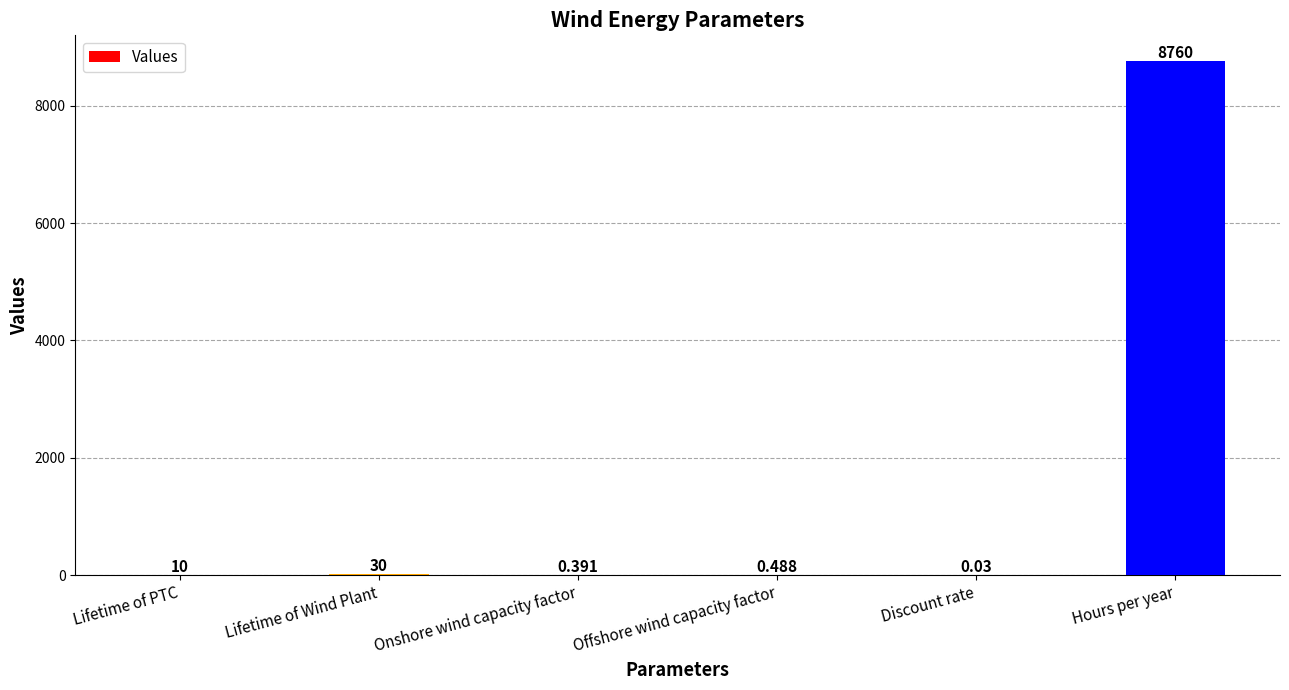

Where is the data nearest to the value 4380?

Lifetime of Wind Plant